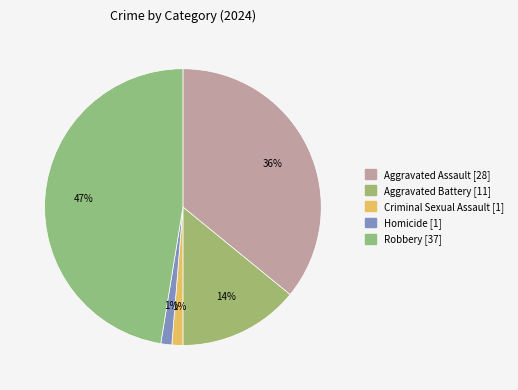

Count the number of slices in the pie.

5